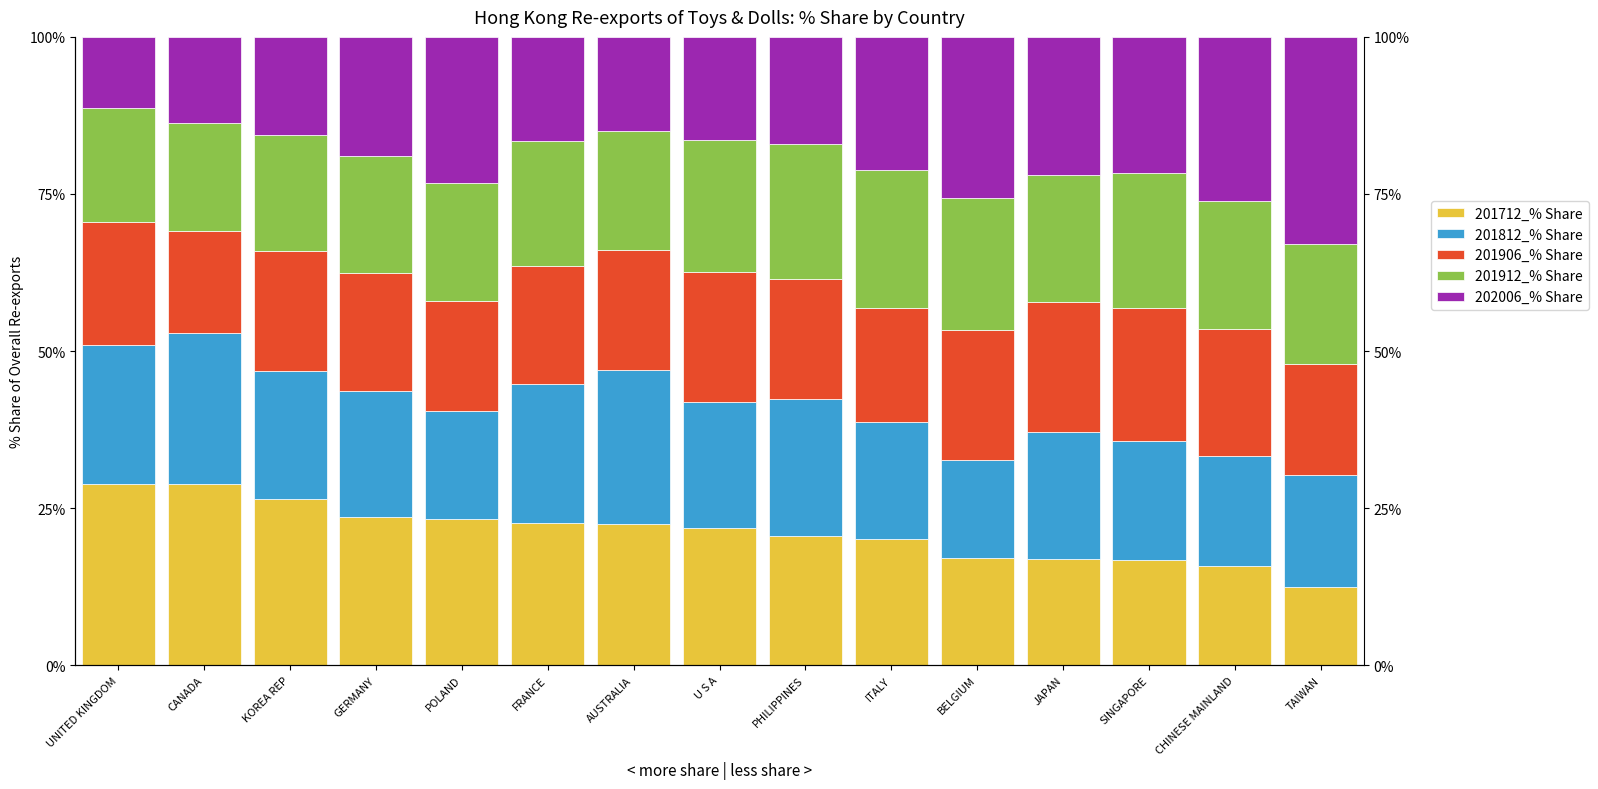

What is the total value across all series at UNITED KINGDOM?

100.0